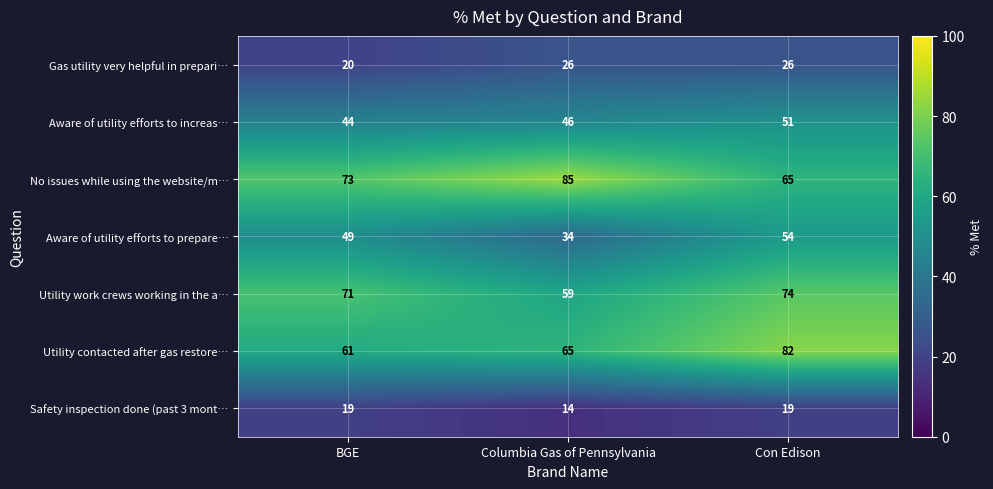

What is the difference between the maximum and minimum values in the No issues while using the website/m… series?

20